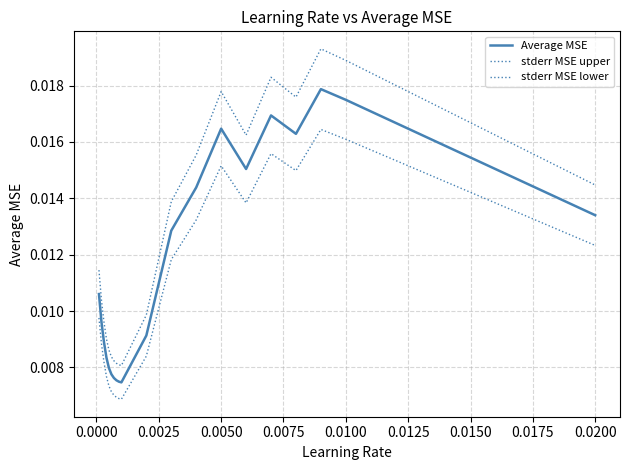

Does the chart display data point markers on the line(s)?

No